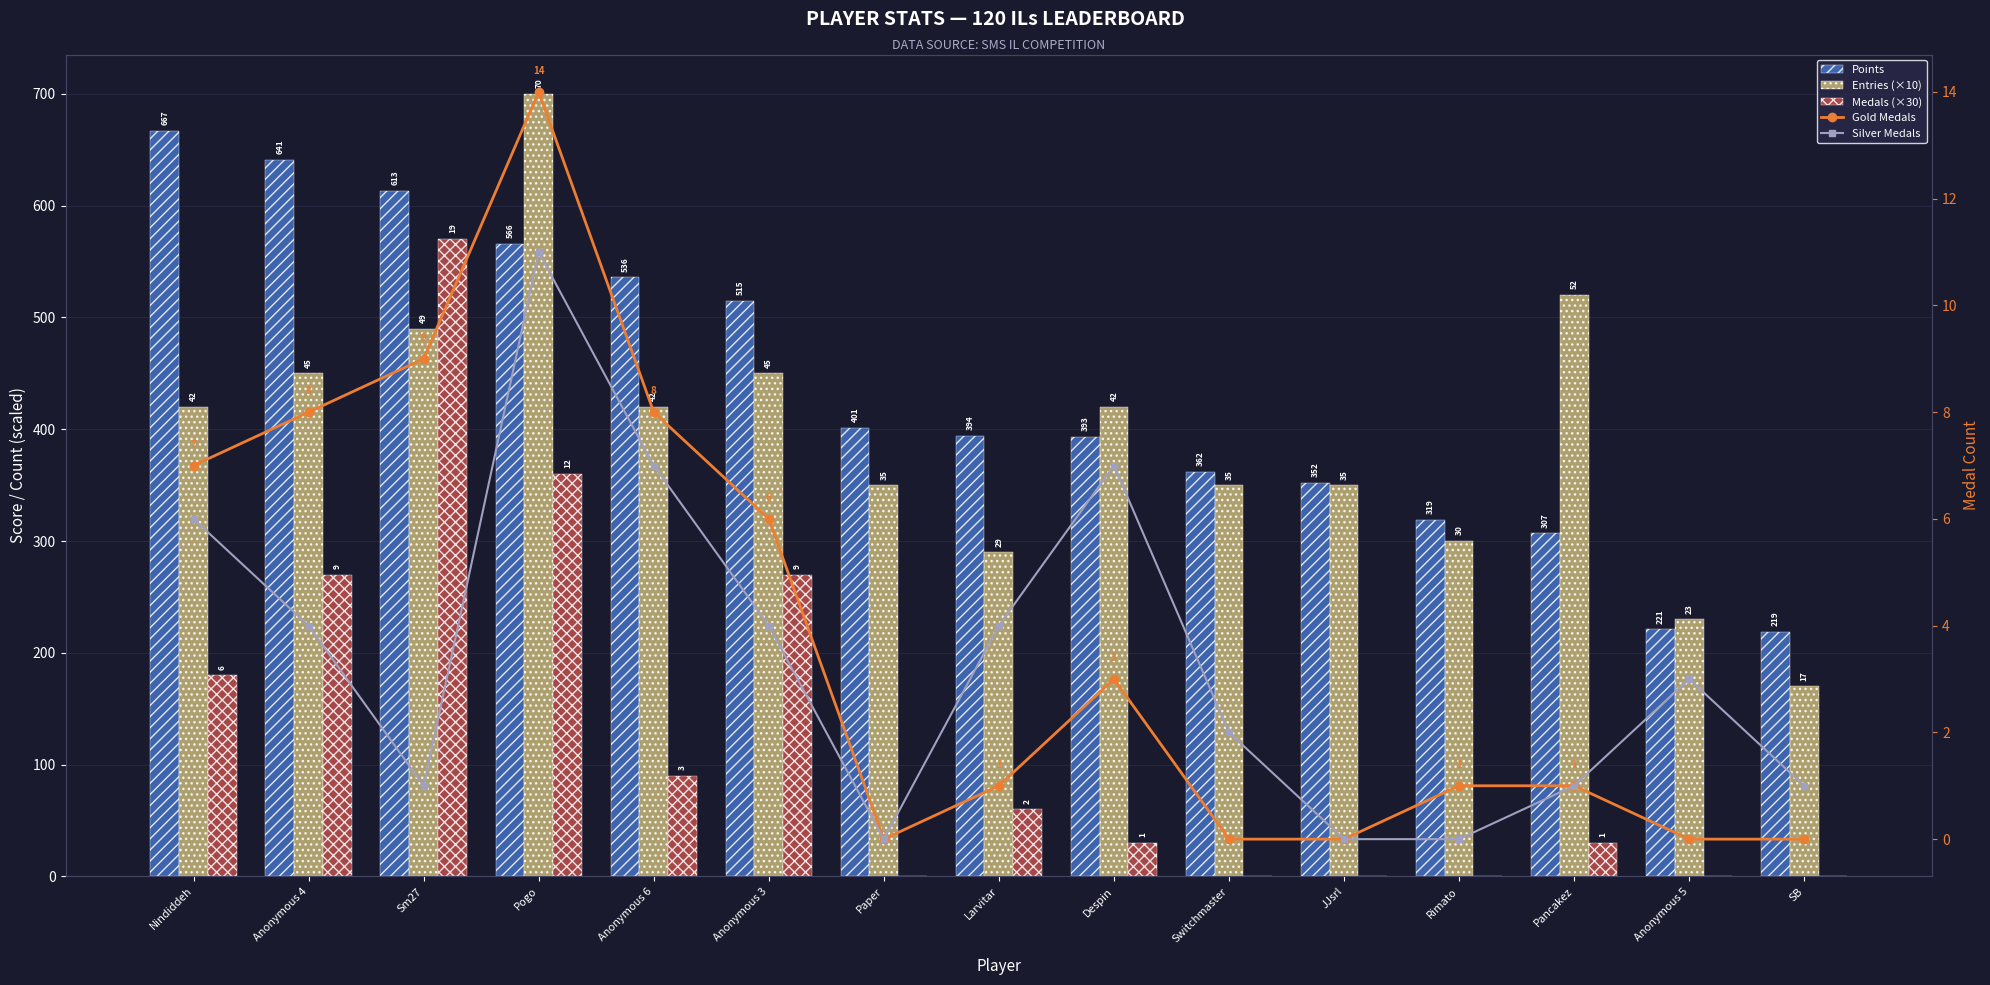

What position from the right is Pogo?

12